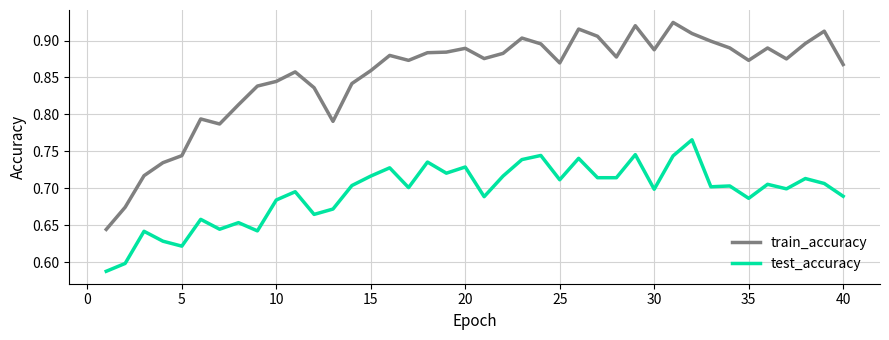

Which series has the largest total across all categories?

train_accuracy